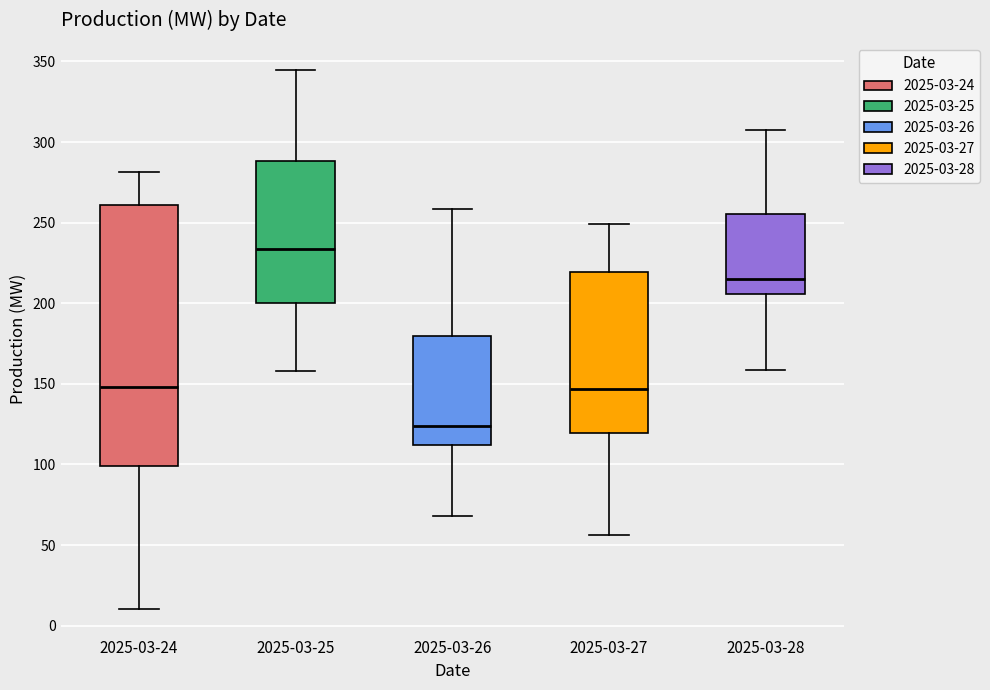

Which box is the tallest, from its lower edge to its upper edge?

2025-03-24